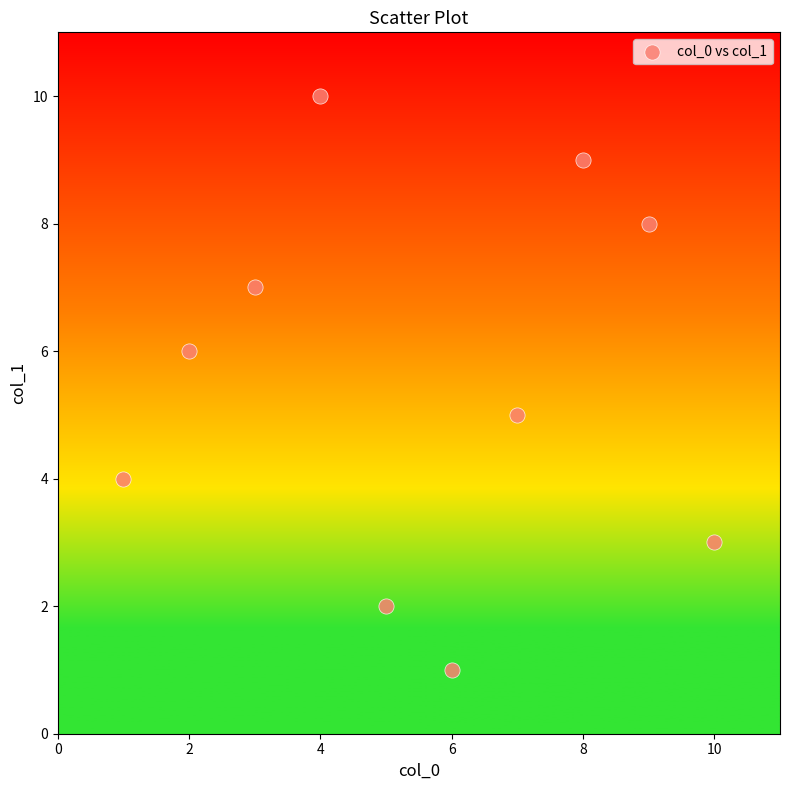

What is the range of Y values (max minus min)?

9